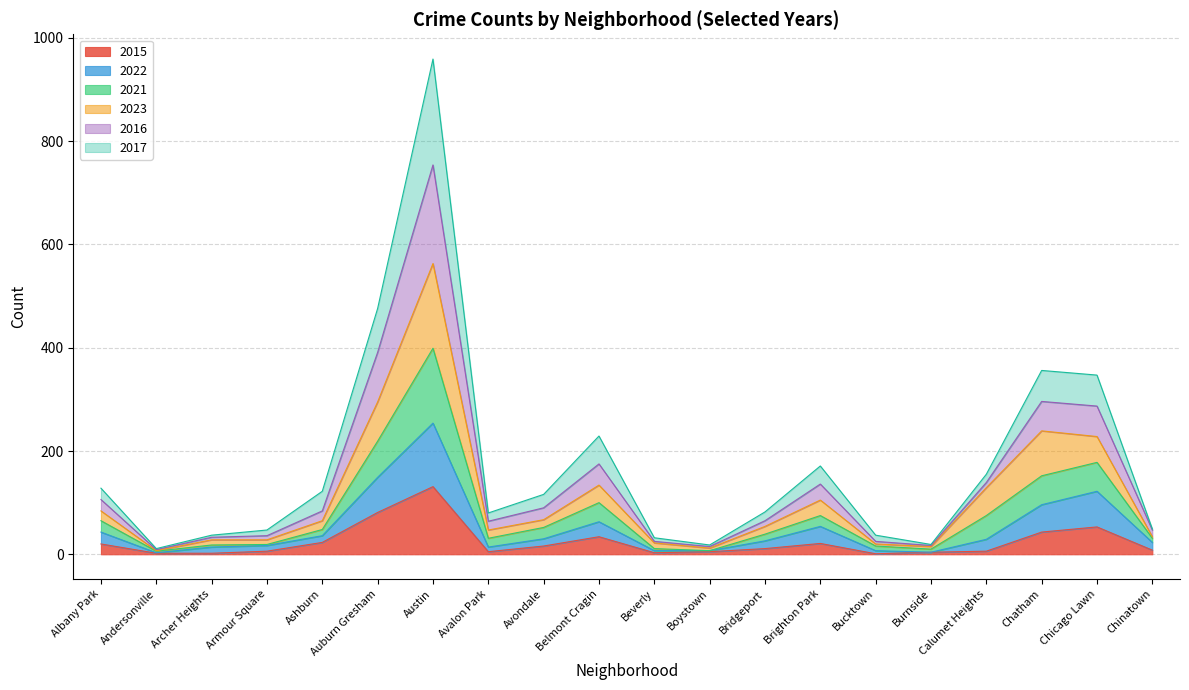

Where is the first local maximum for 2022?

Austin